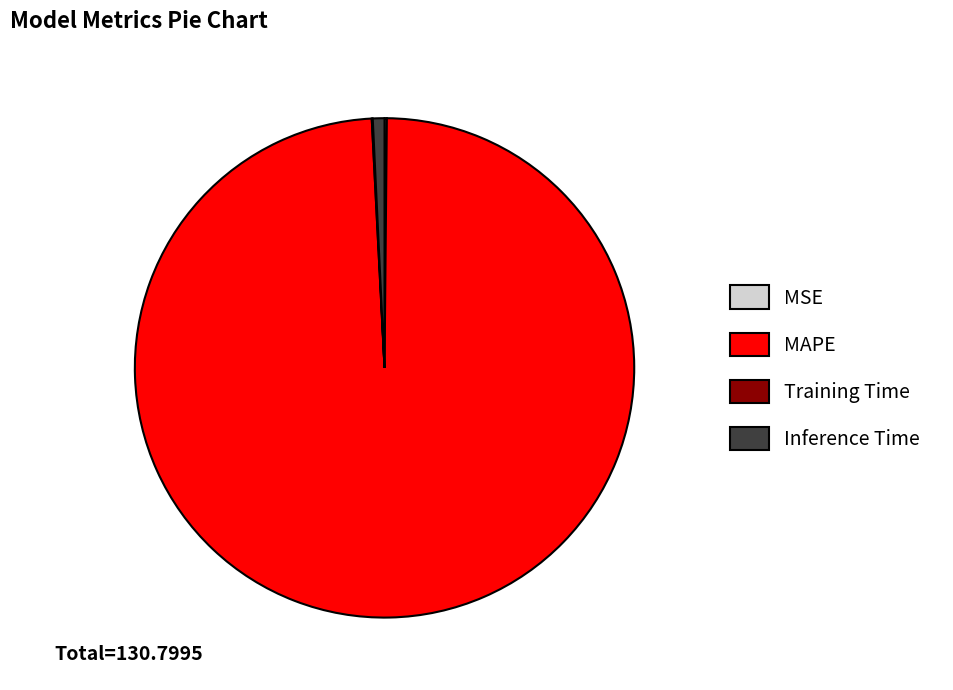

Is it true that MAPE is 99% of the pie?

True